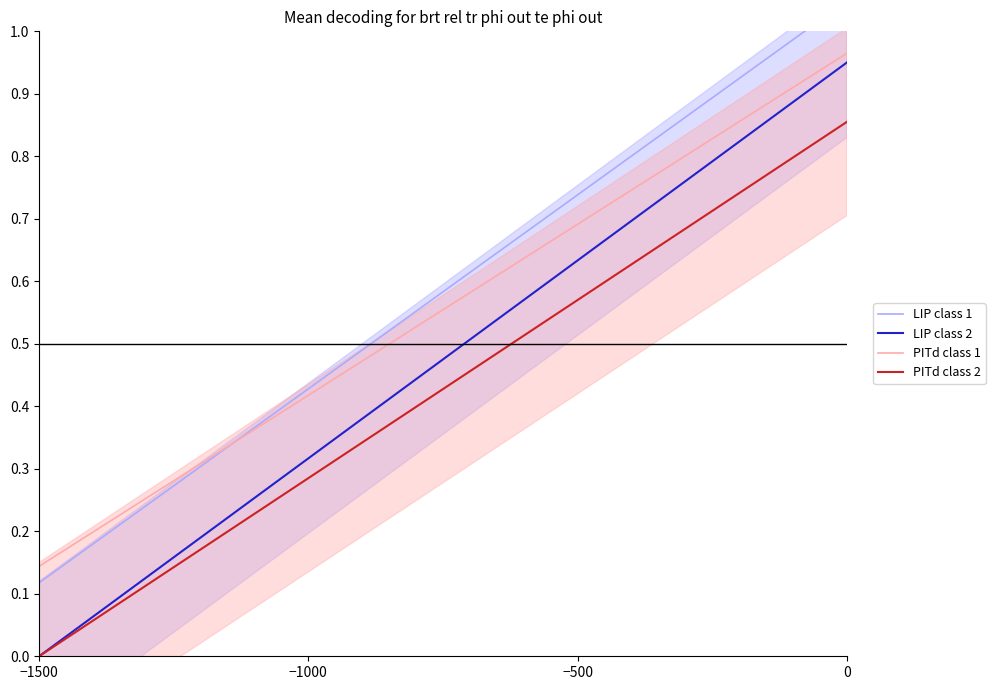

The PITd class 1 series shows 0.2 at −1500. True or false?

False